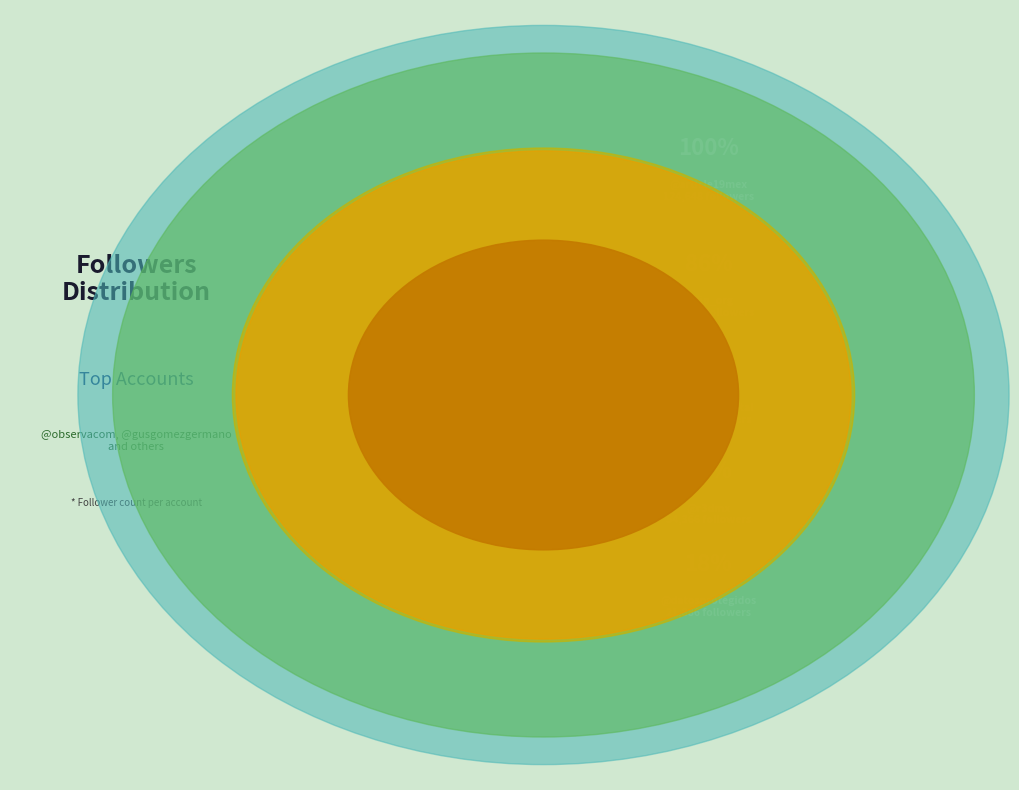

Is @mariannedh the majority of the pie?

No